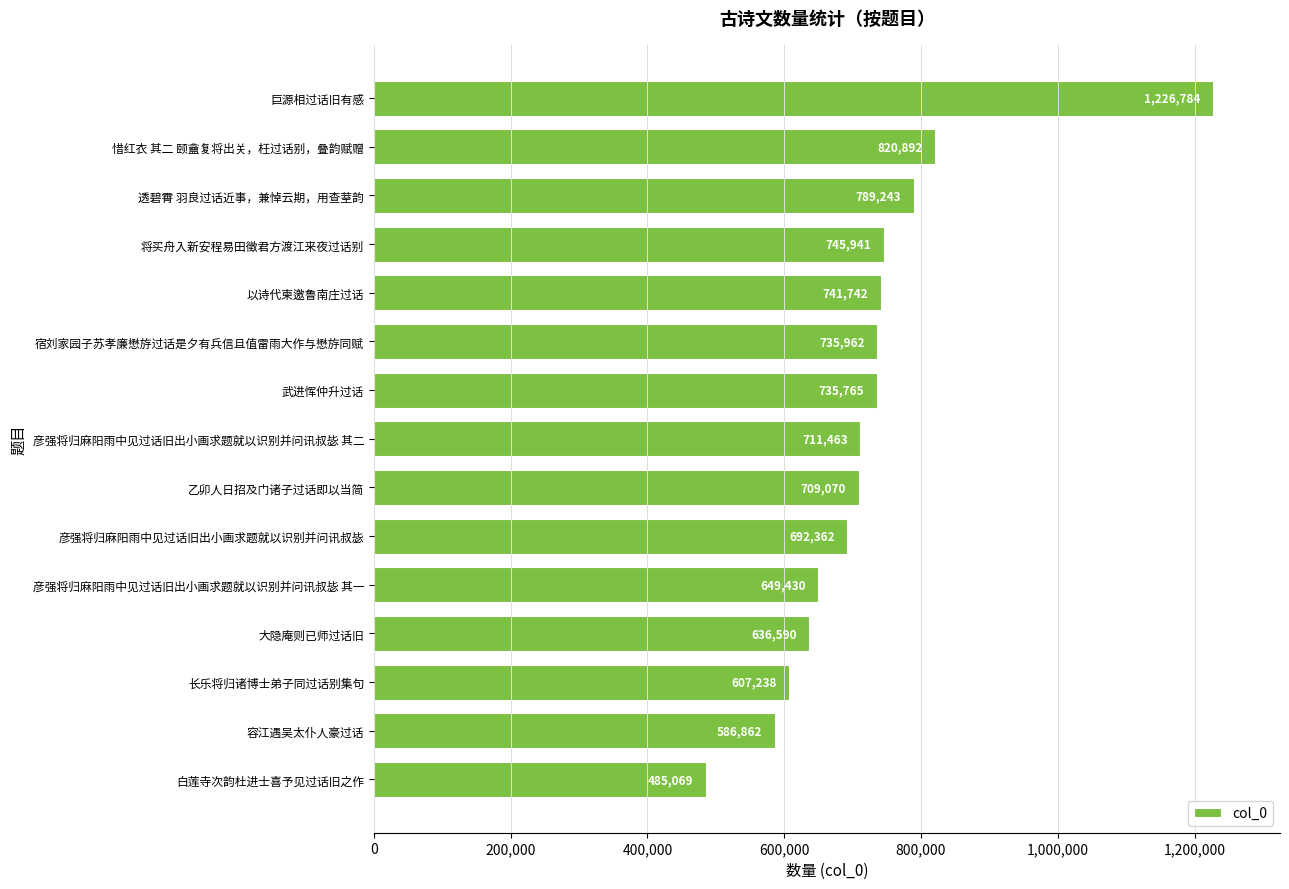

How many data points does each series have?

15